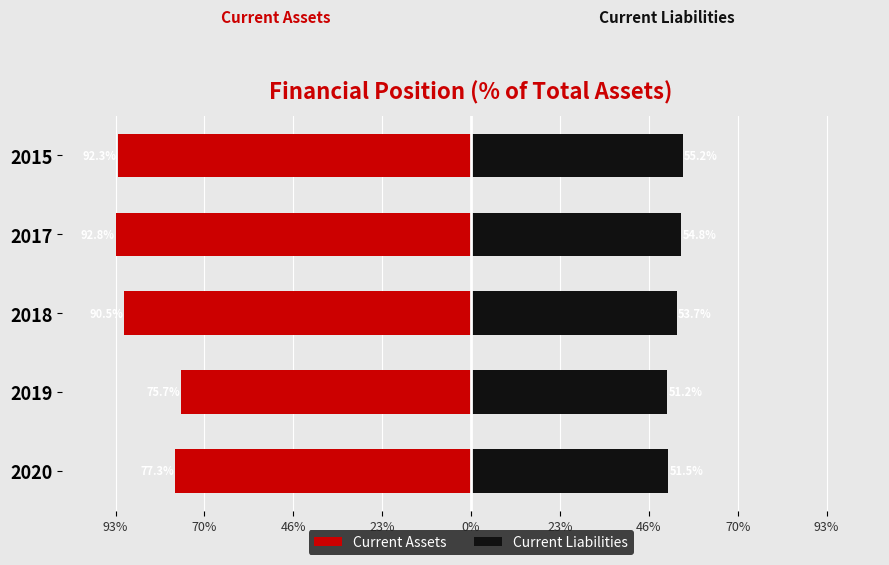

Is it true that Current Liabilities equals 18.0 at 2018?

False